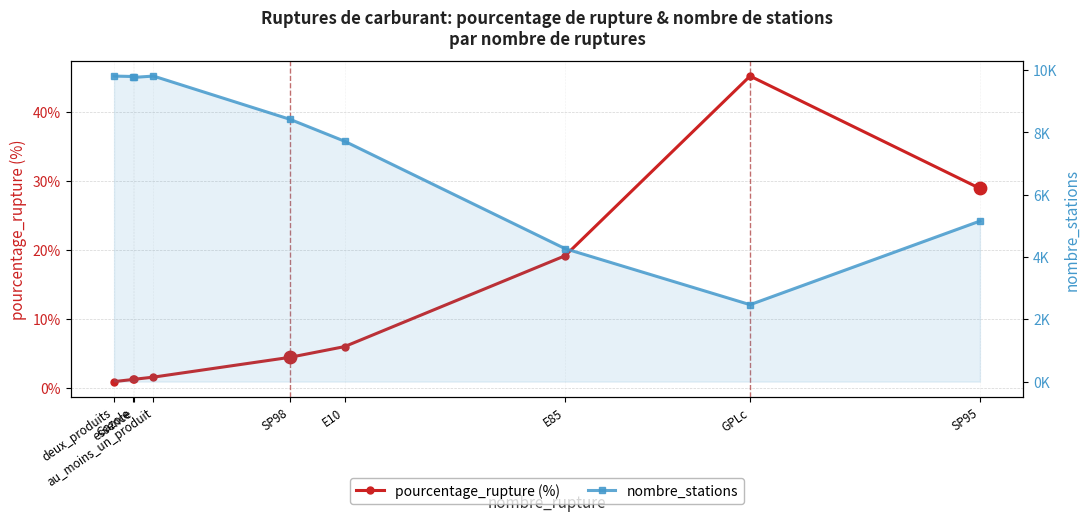

What is the total value across all series at au_moins_un_produit?

9809.5